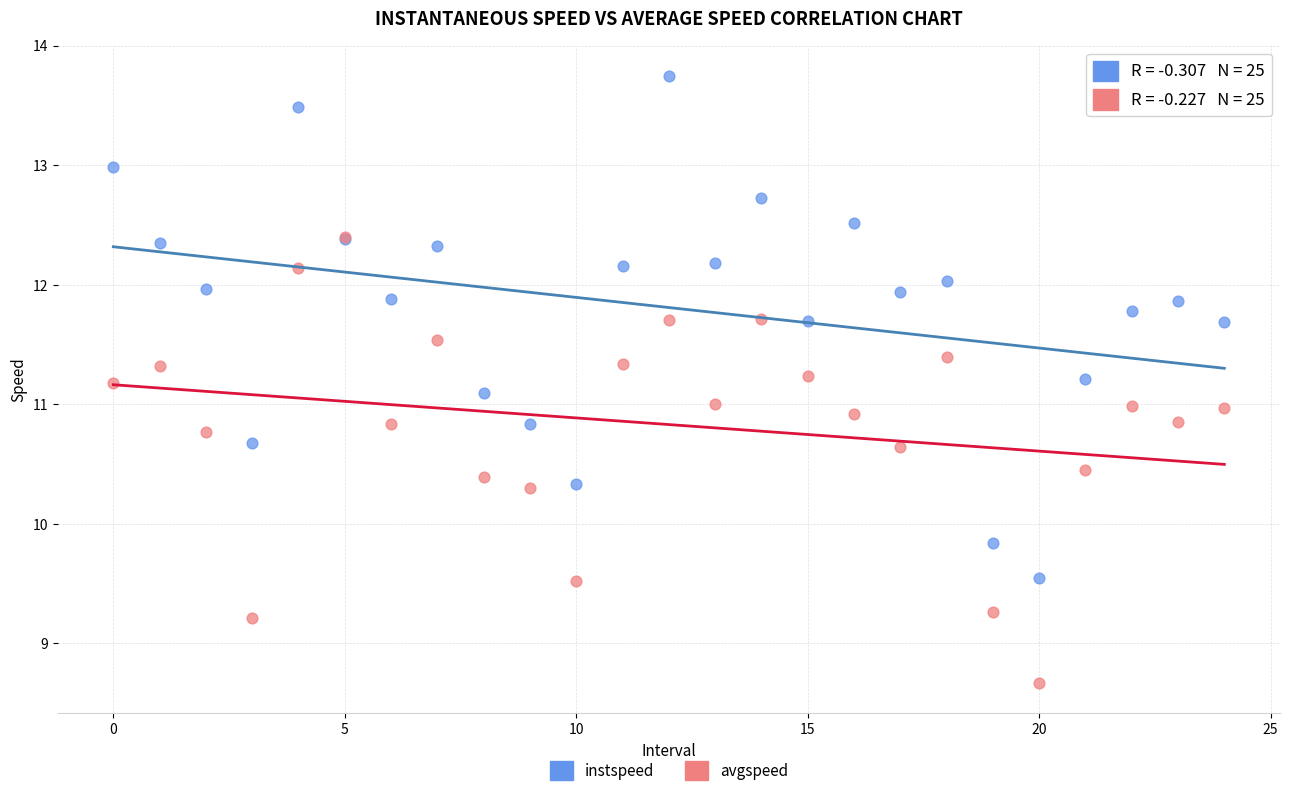

What are all the series names shown in the legend?

instspeed, avgspeed